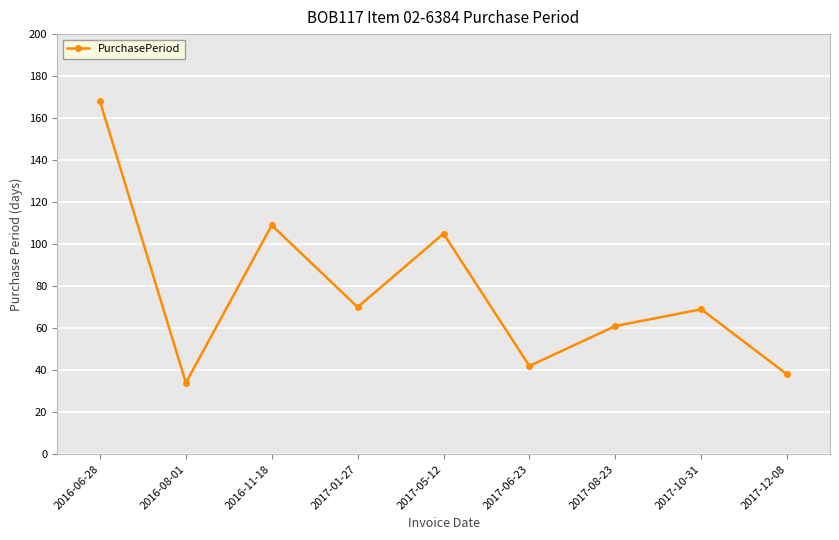

The chart shows a value of 38 at 2017-12-08. True or false?

True